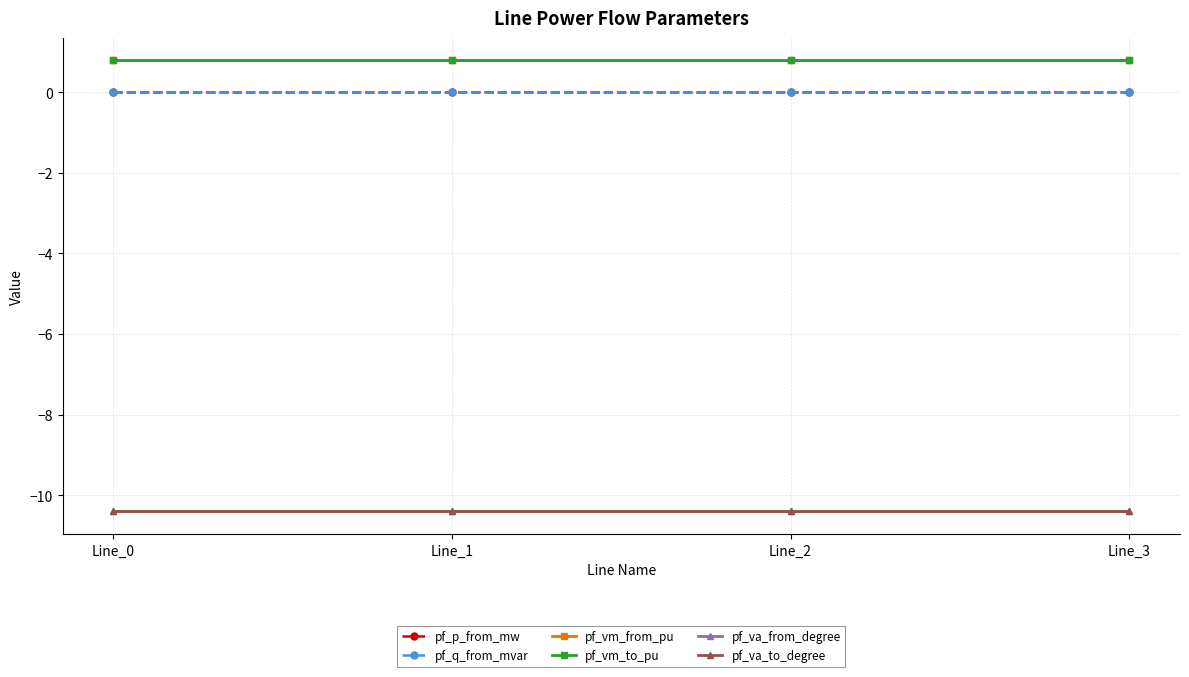

Does the chart display data point markers on the line(s)?

Yes